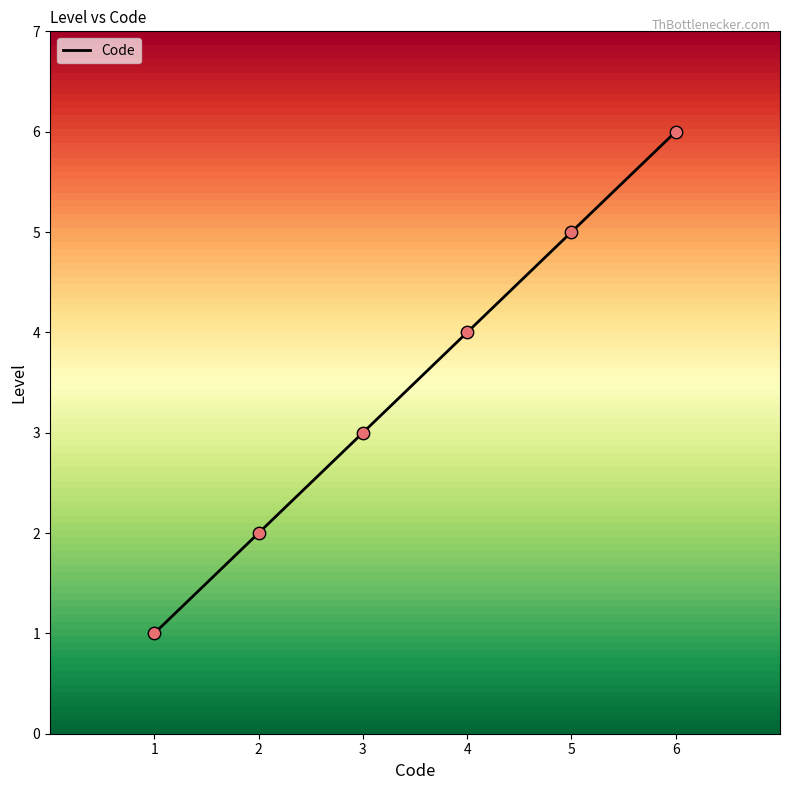

What is the change in value from 2 to 4?

+2